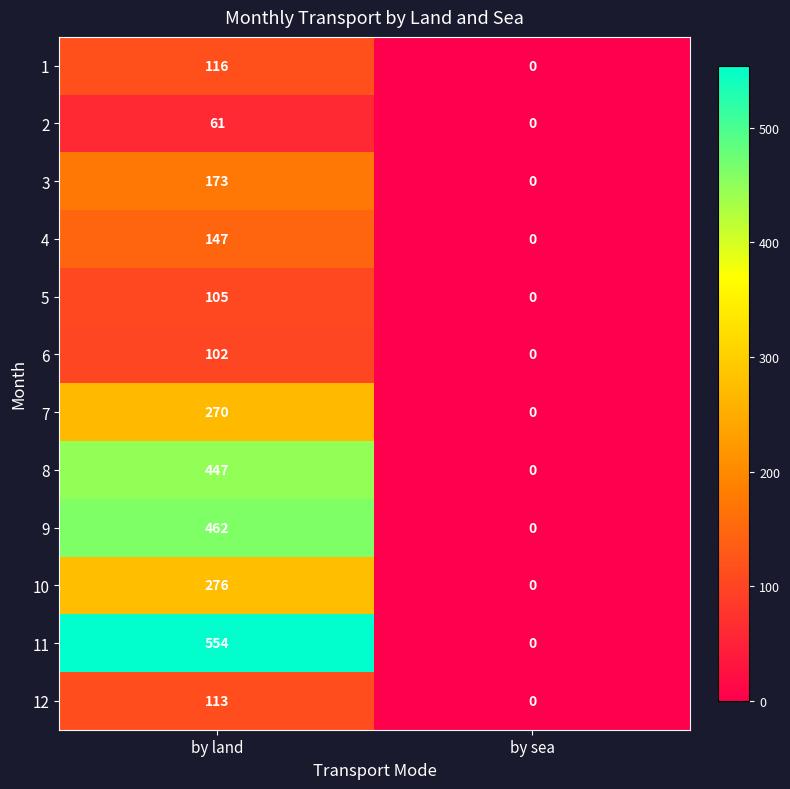

Count the number of categories in the chart.

2